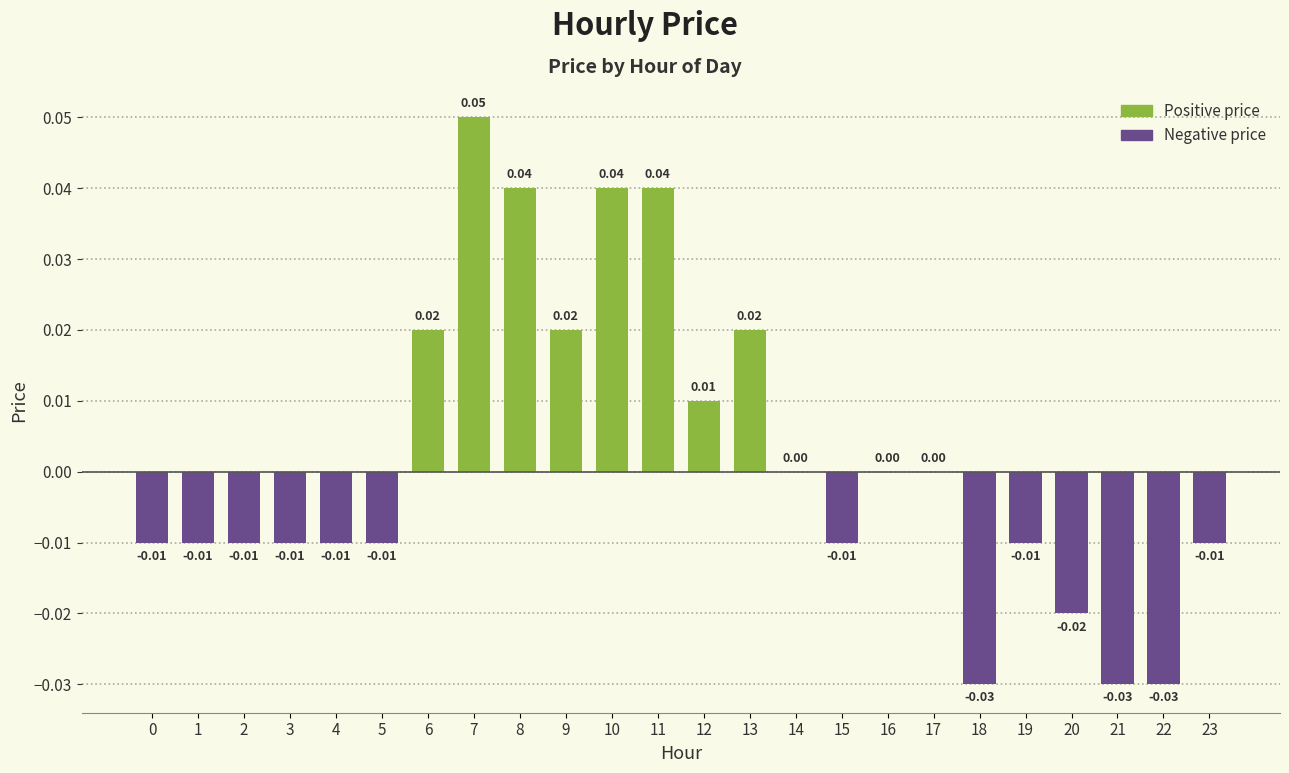

Count the values in the range 0 to 1.

11